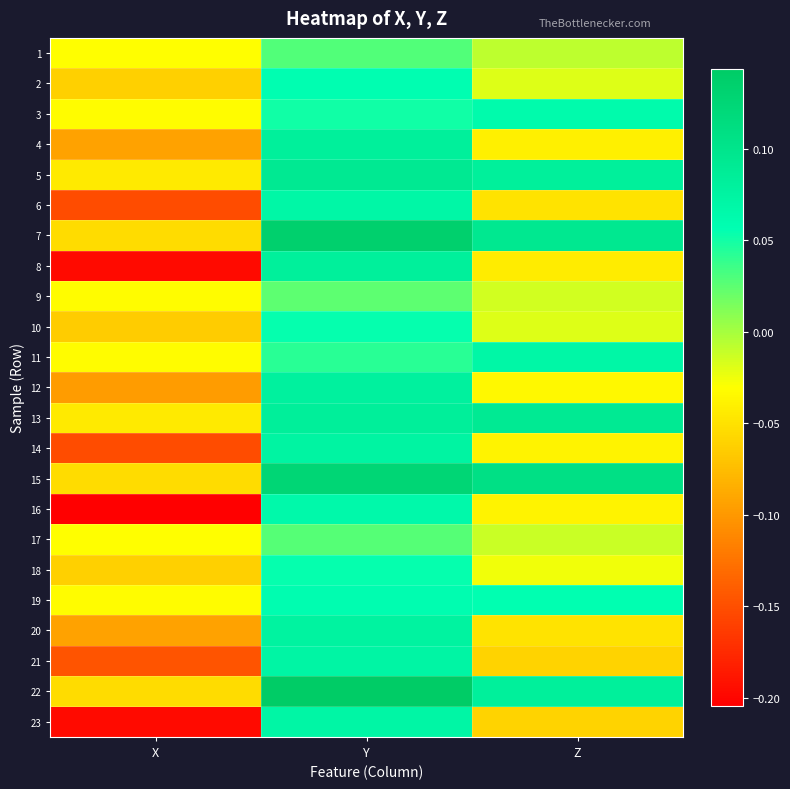

What is the total value across all series at Y?

1.7